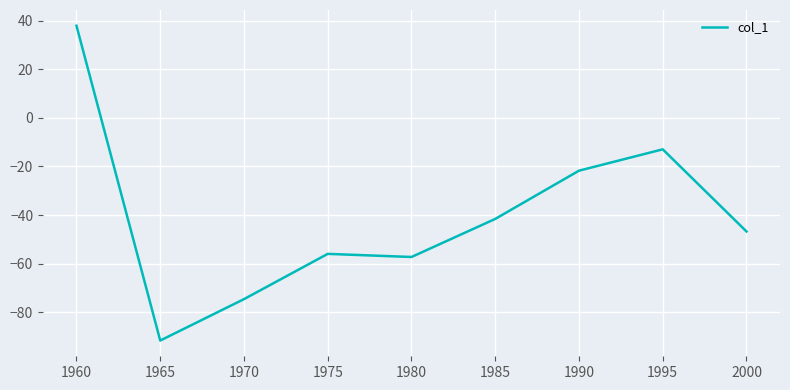

Is it true that the value at 1960 is 38.0?

True